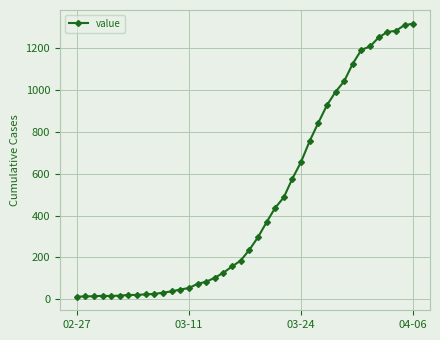

What is the sum of all values?

18666